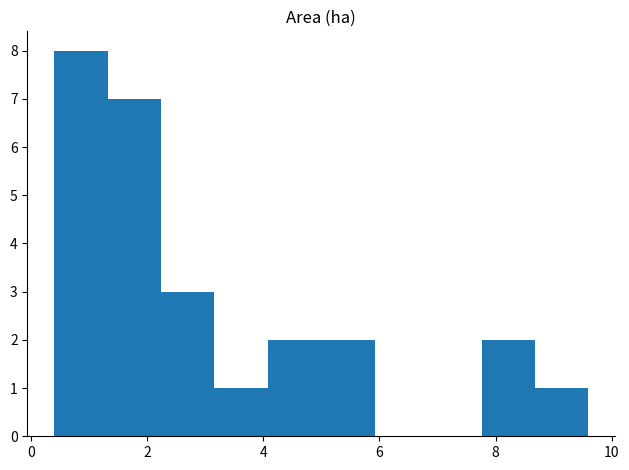

Over which range of the x-axis is the bar tallest?

0.40 to 1.32